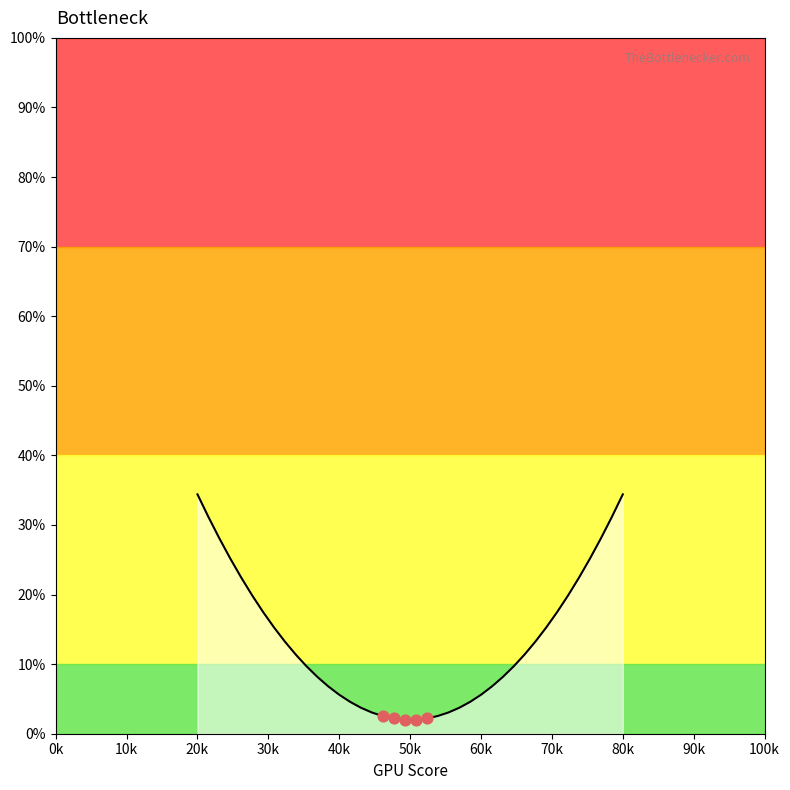

What is the difference between the maximum and minimum values?

32.4